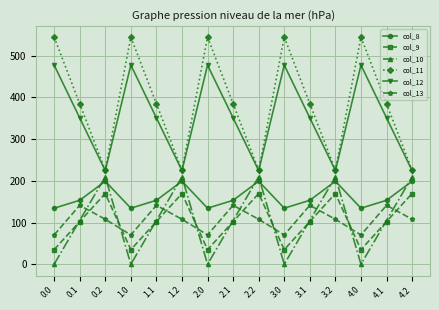

True or false: col_12 and col_9 intersect in this chart.

False